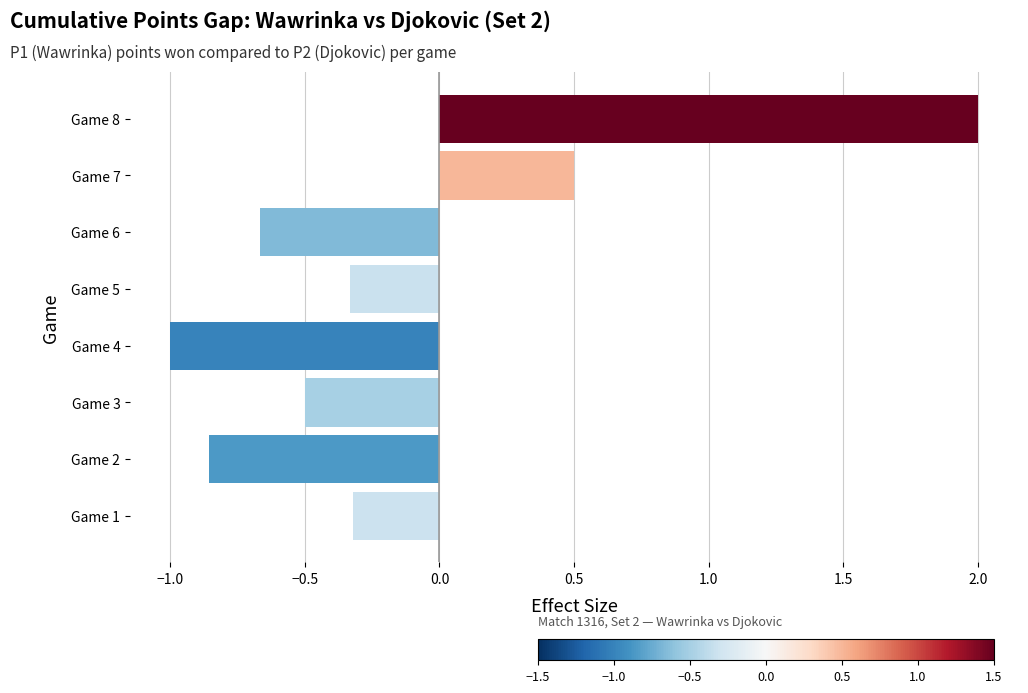

Is it true that the value at Game 8 is 2.0?

True